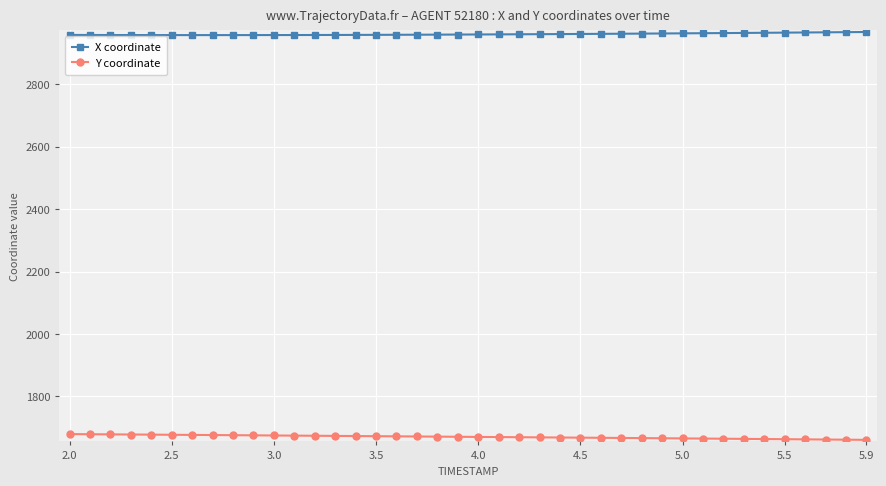

How many lines are shown in the chart?

2